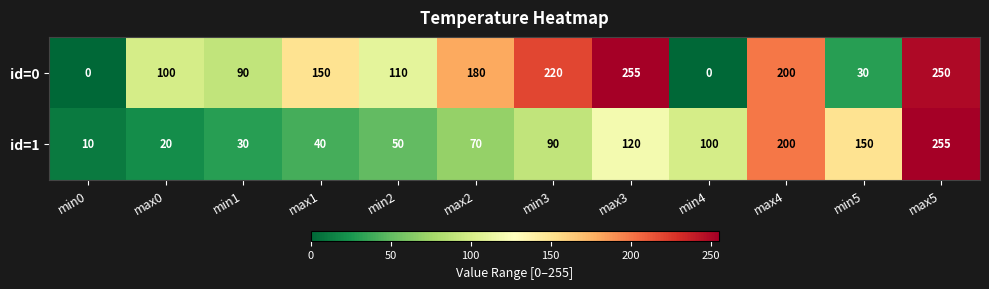

Which category has the lowest value in the id=1 series?

min0